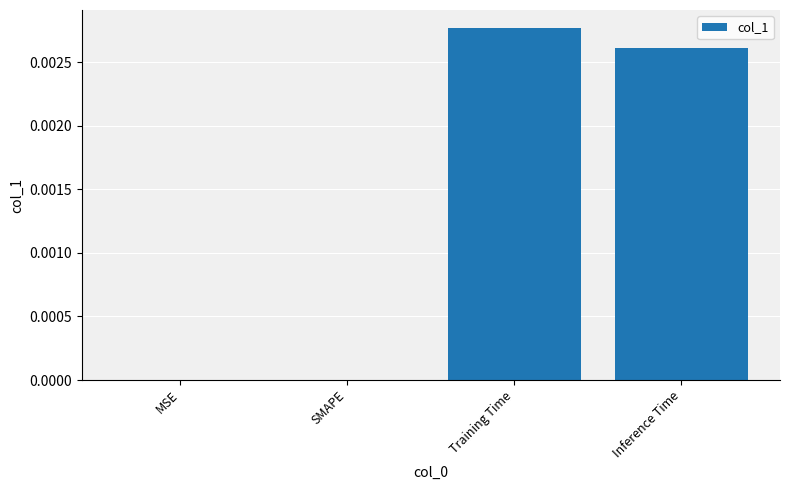

Between MSE and Training Time, which is larger?

Training Time